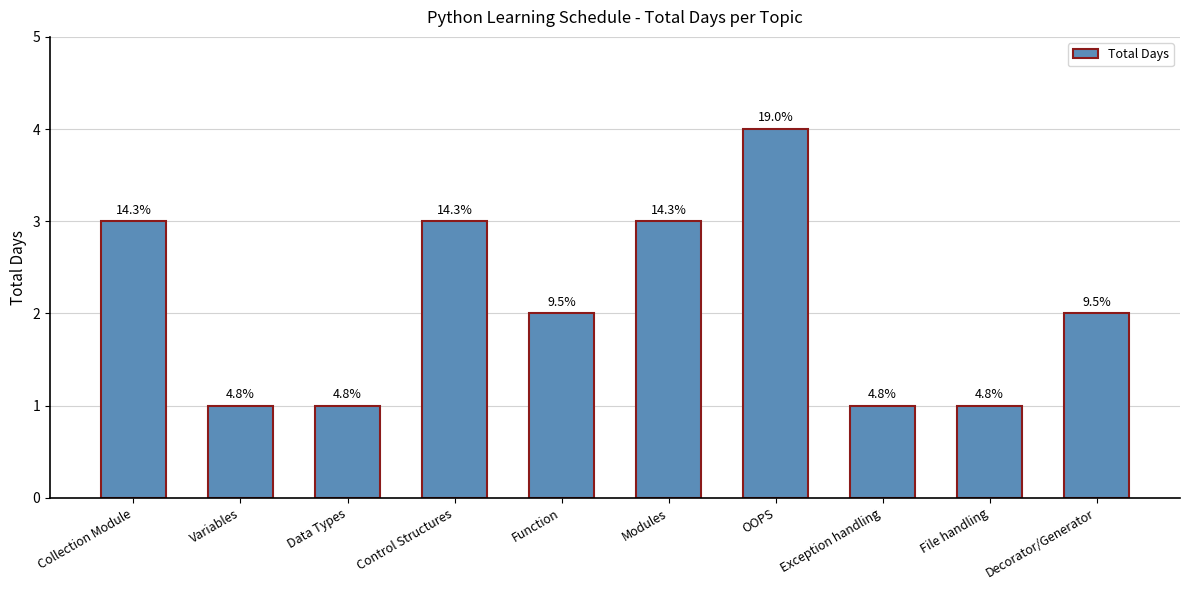

Does the chart contain any negative values?

No